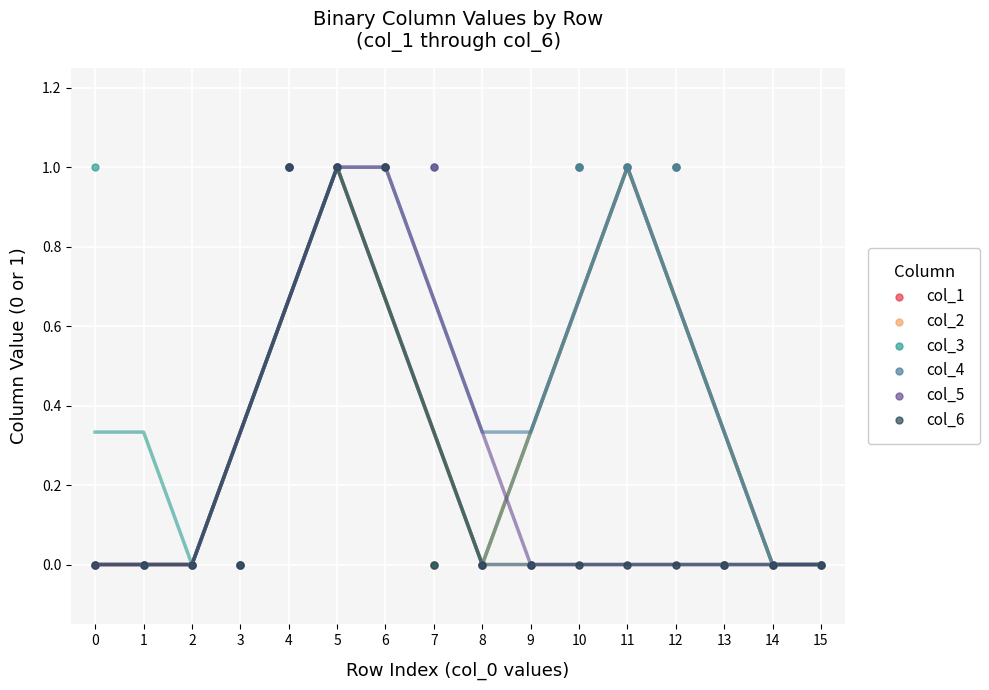

Which series has the largest Y range (max minus min)?

col_1